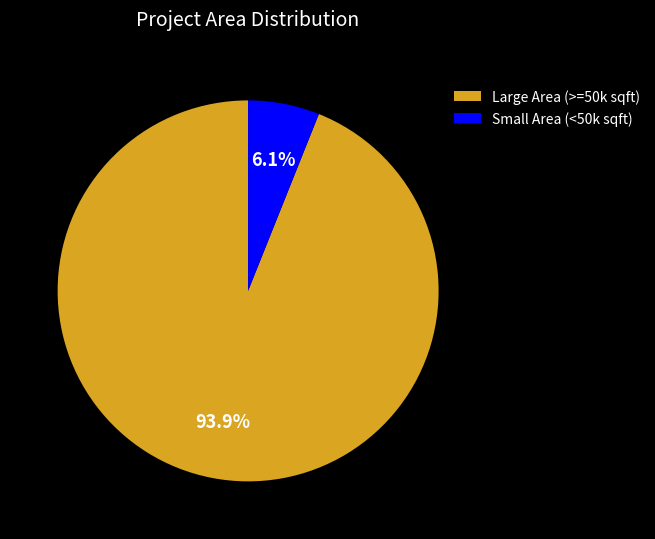

Does any single category account for the majority?

Yes